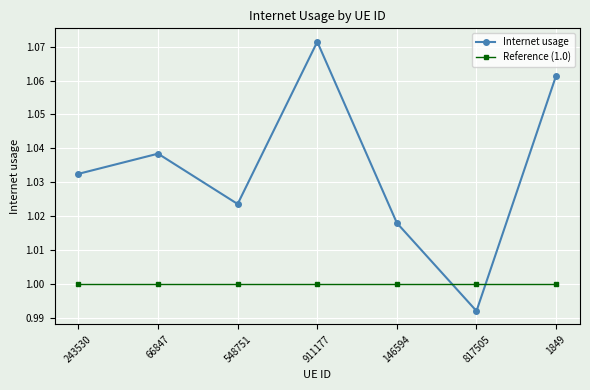

How many categories are shown in the chart?

7